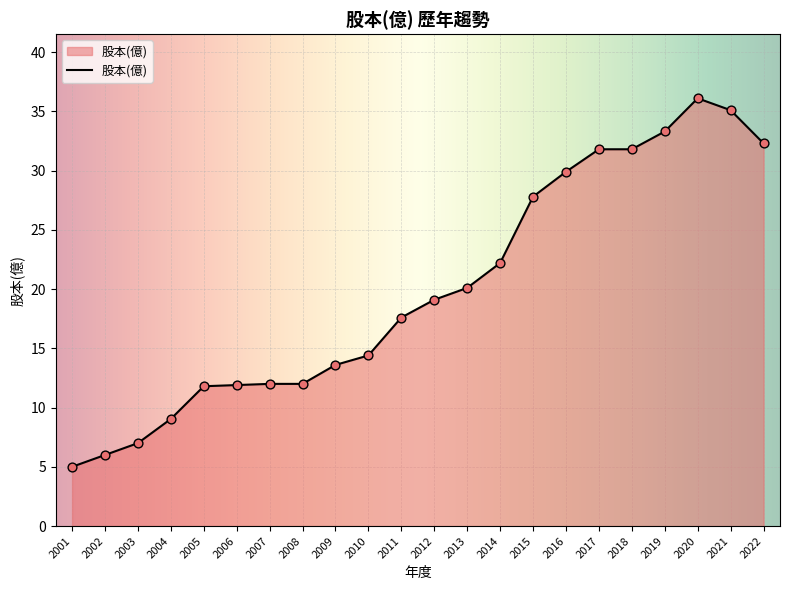

Between 2012 and 2004, which is larger?

2012